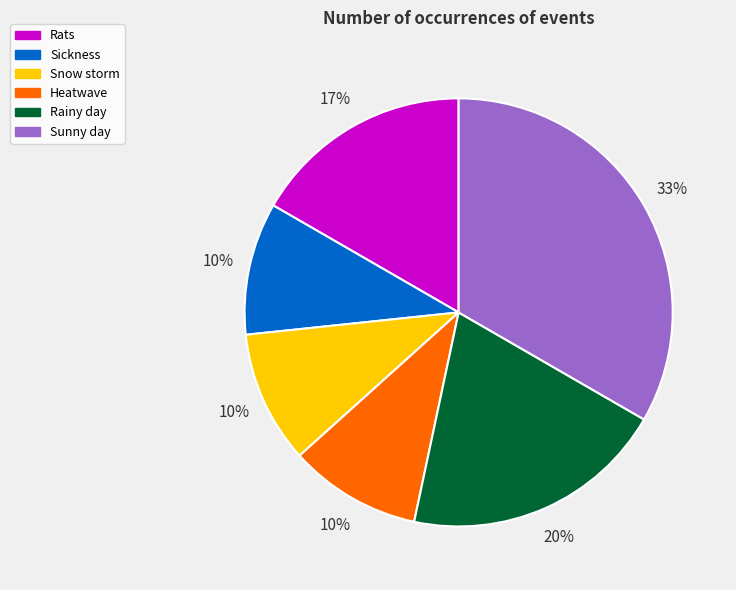

To the nearest percent, what percentage of the pie is Heatwave?

10%